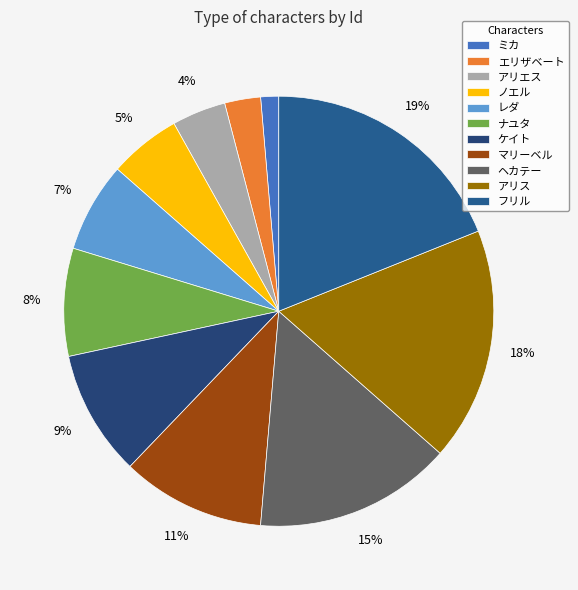

What is the smallest slice in the pie chart?

ミカ